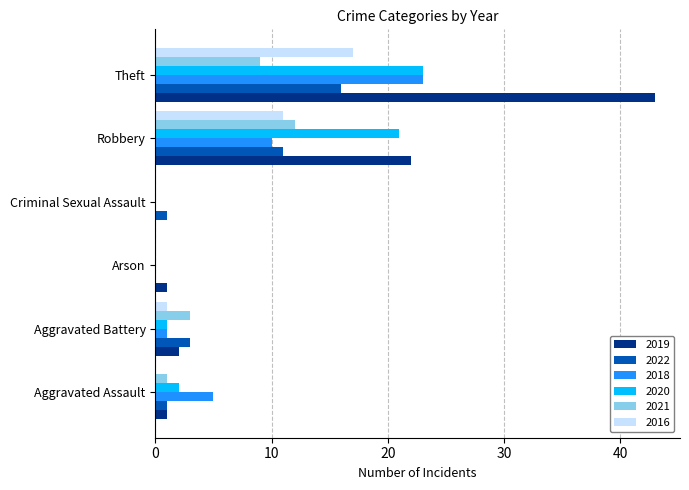

At which label does 2019 reach its peak?

Theft